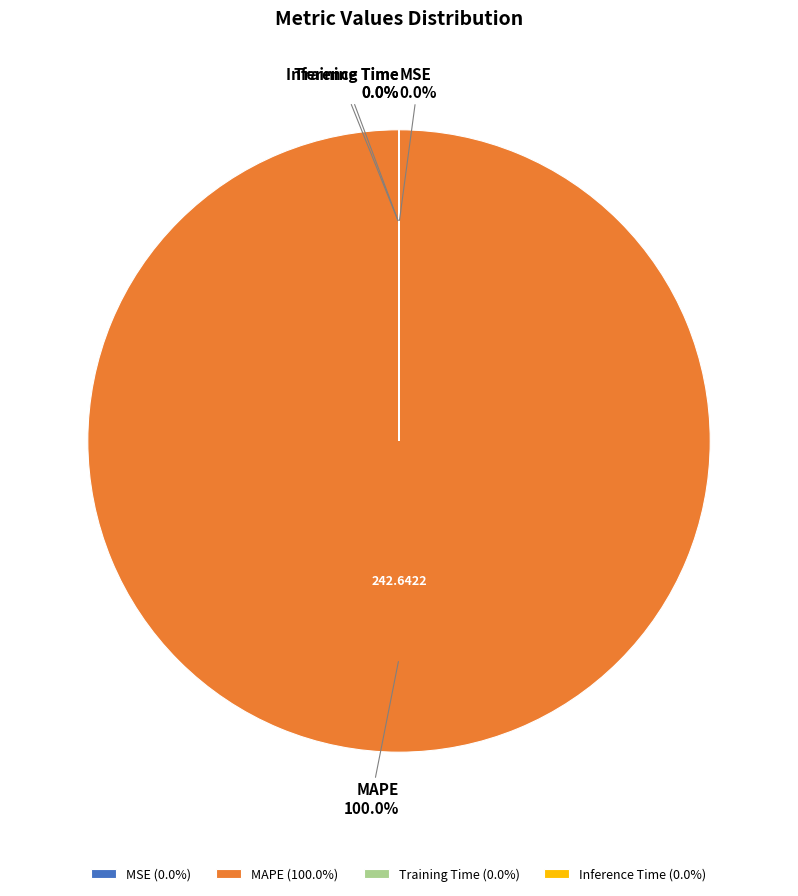

Is MAPE the majority of the pie?

Yes